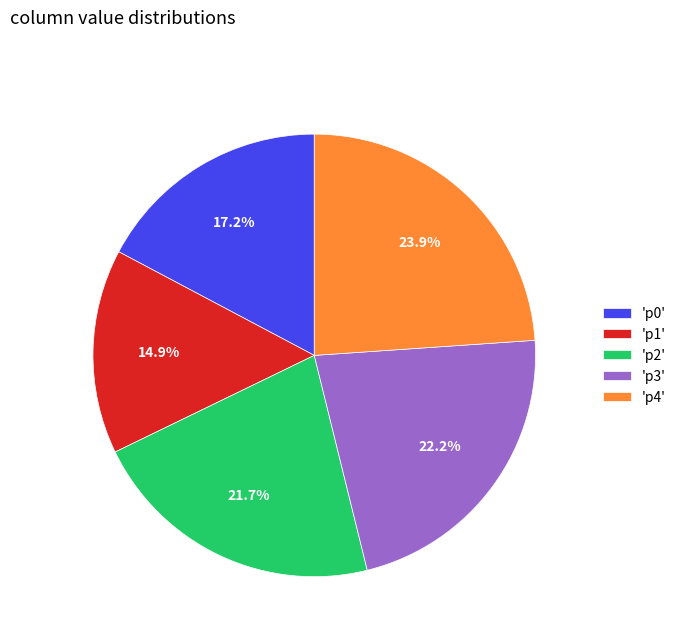

Does any single category account for the majority?

No